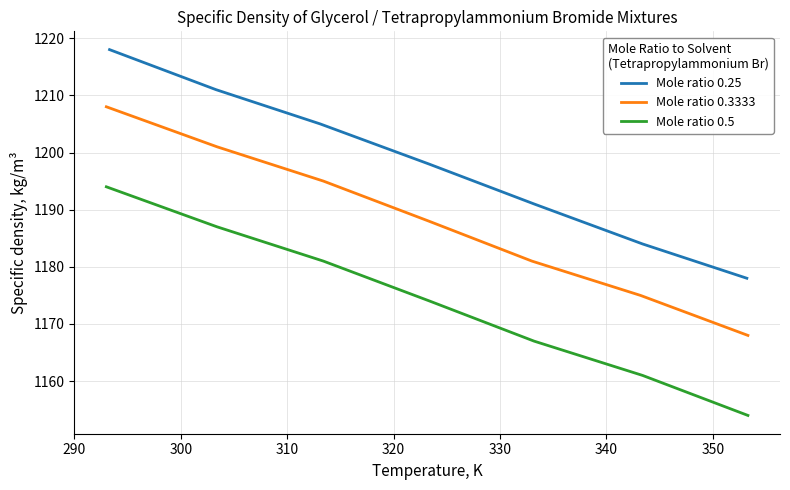

What is the lowest value of the Mole ratio 0.25 series?

1178